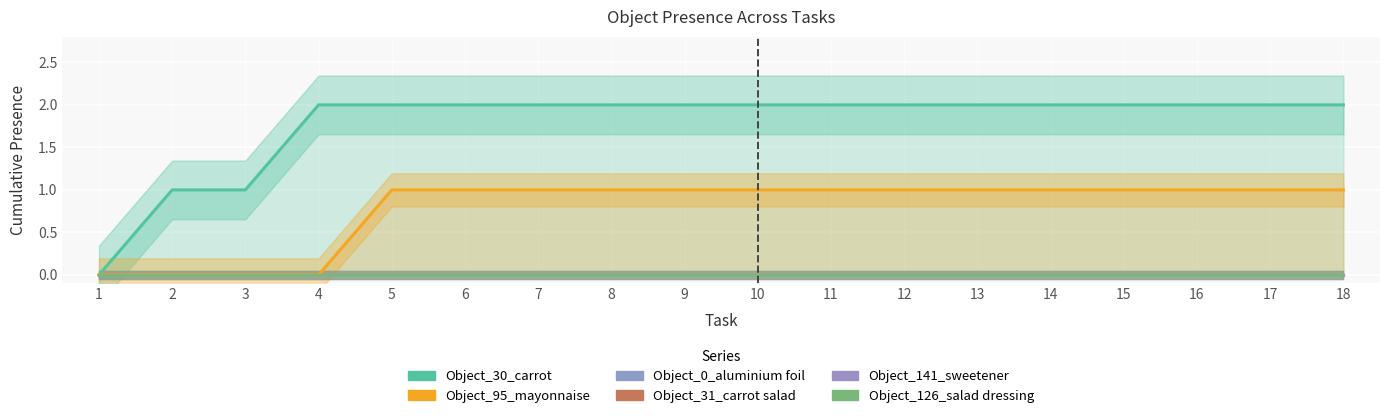

At 9, list the series in order from smallest to largest.

Object_0_aluminium foil, Object_31_carrot salad, Object_141_sweetener, Object_126_salad dressing, Object_95_mayonnaise, Object_30_carrot